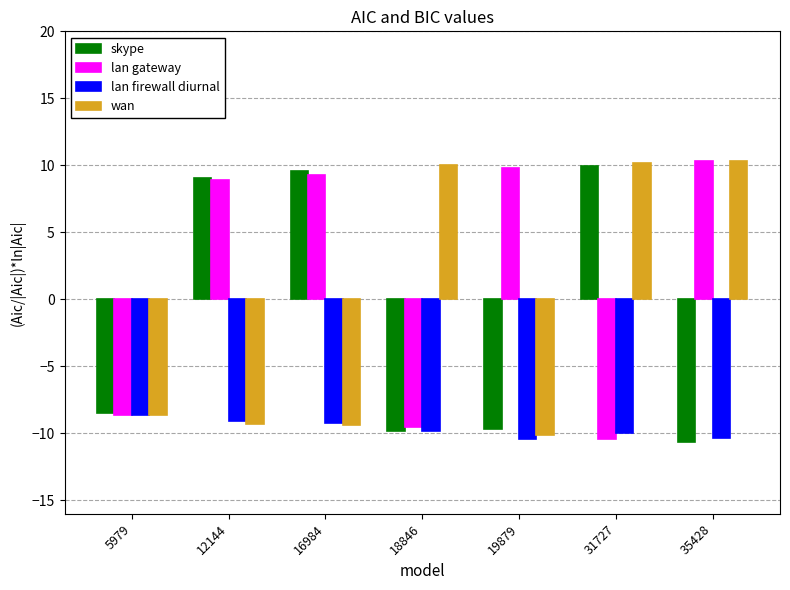

Does the chart contain stacked bars?

No